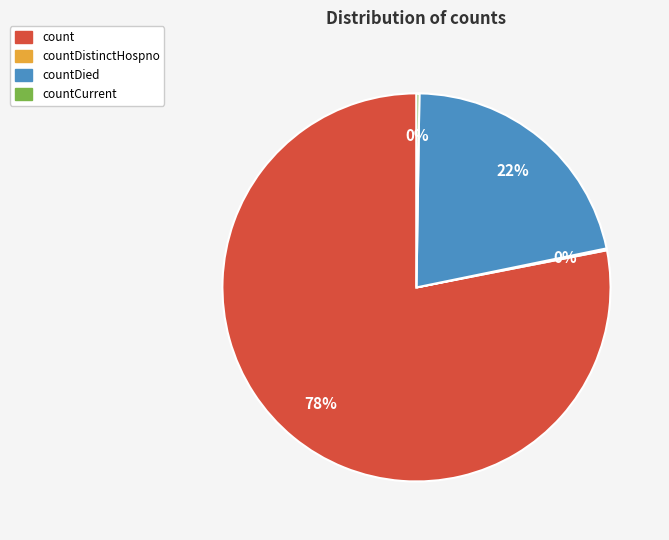

To the nearest percent, what is the average slice percentage?

25%